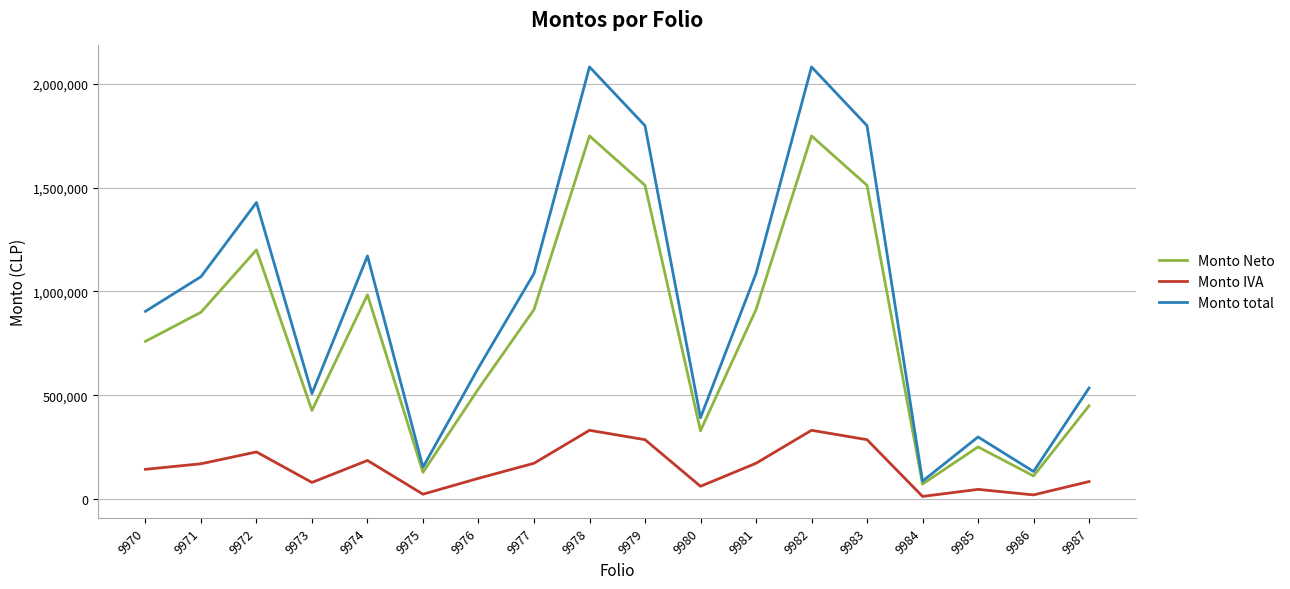

Between 9970 and 9987, which series saw the biggest shift?

Monto total